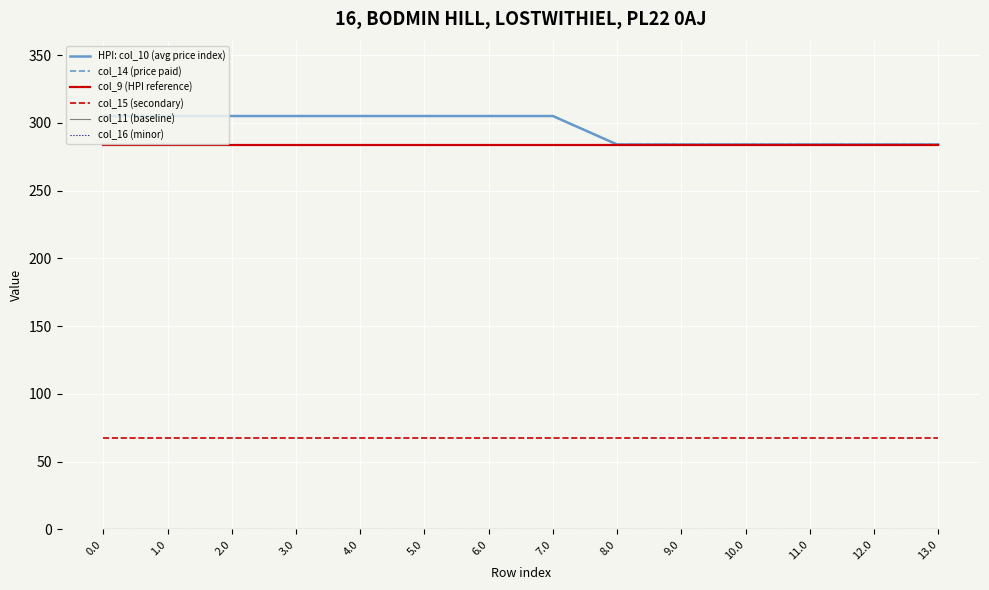

Does the chart display data point markers on the line(s)?

No